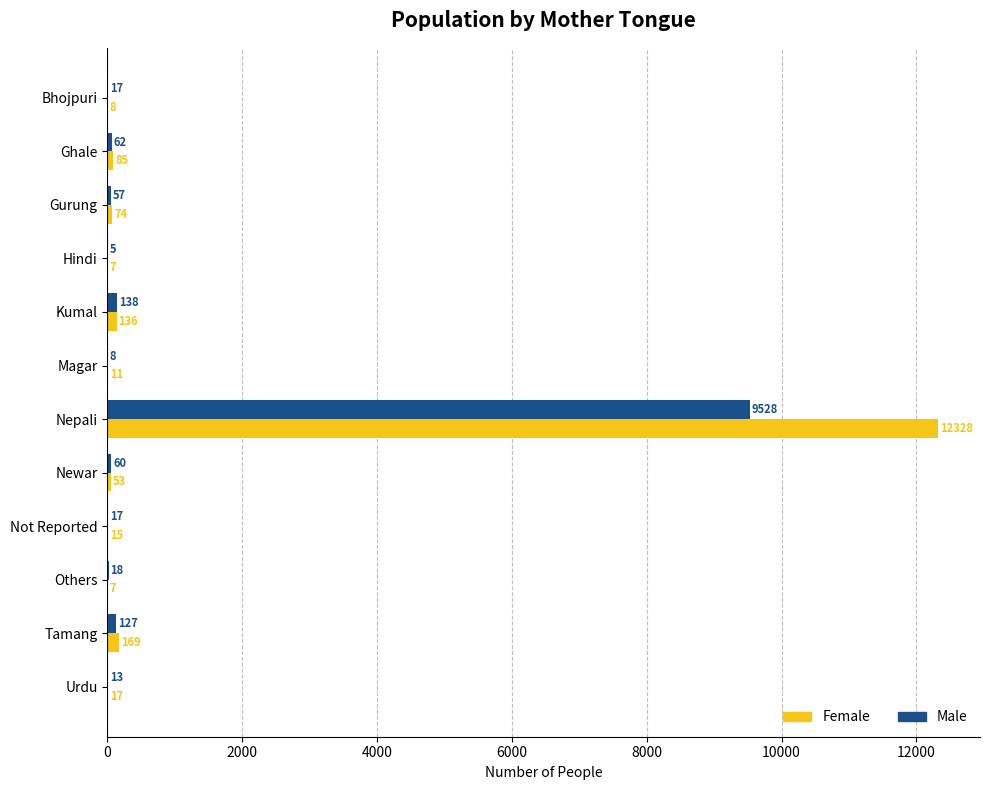

What are all the series names shown in the legend?

Female, Male